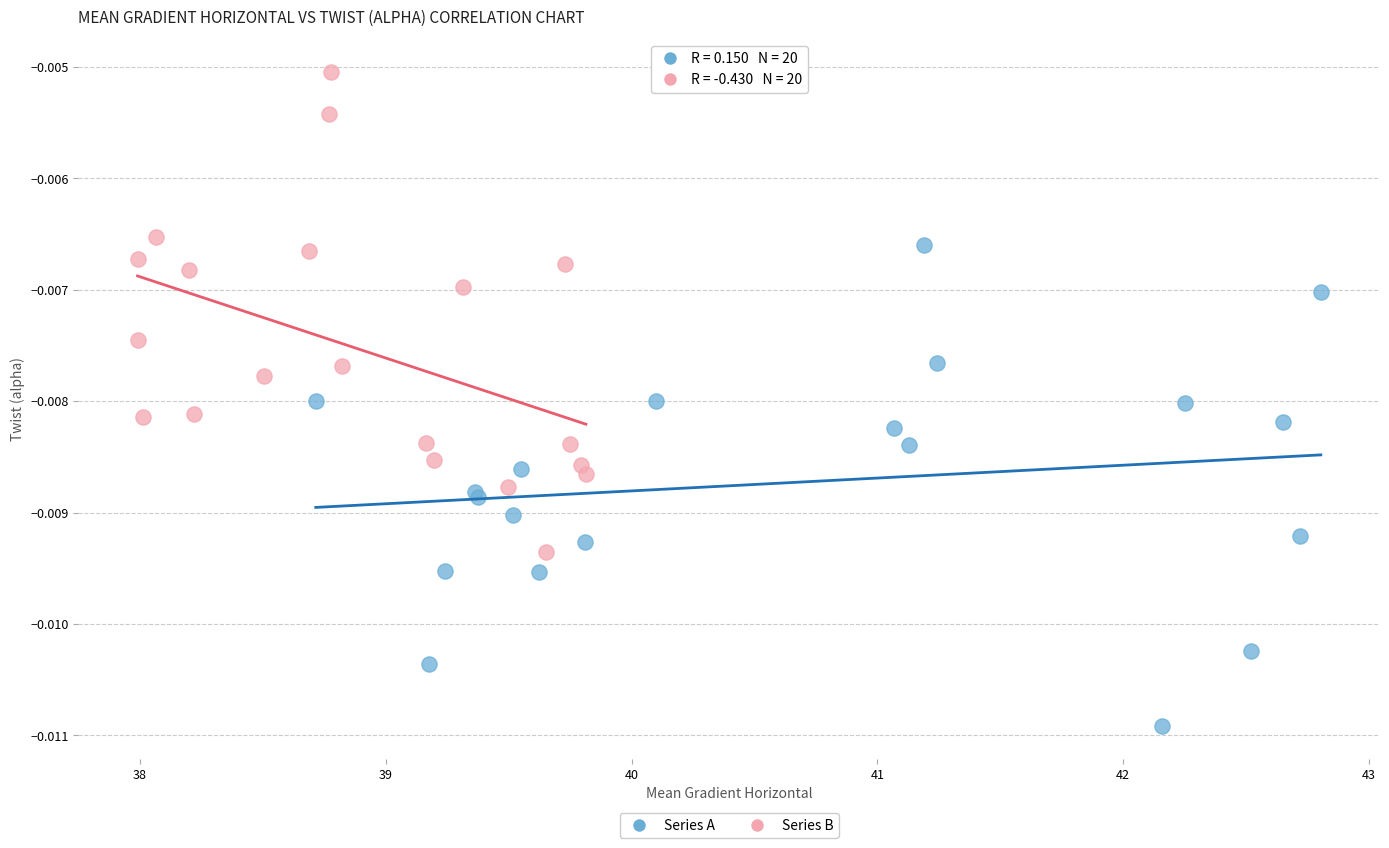

What are all the series names shown in the legend?

Series A, Series B